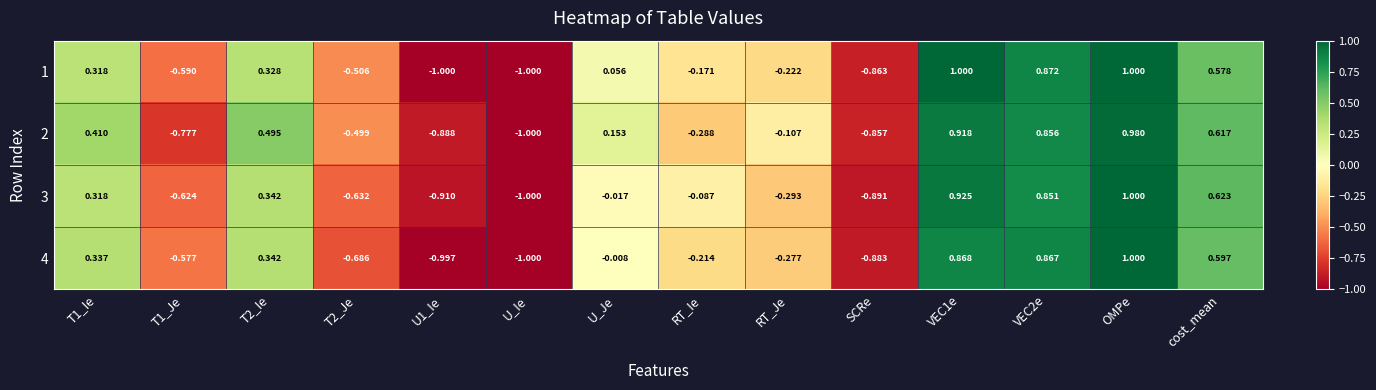

How many distinct data groups are displayed?

4